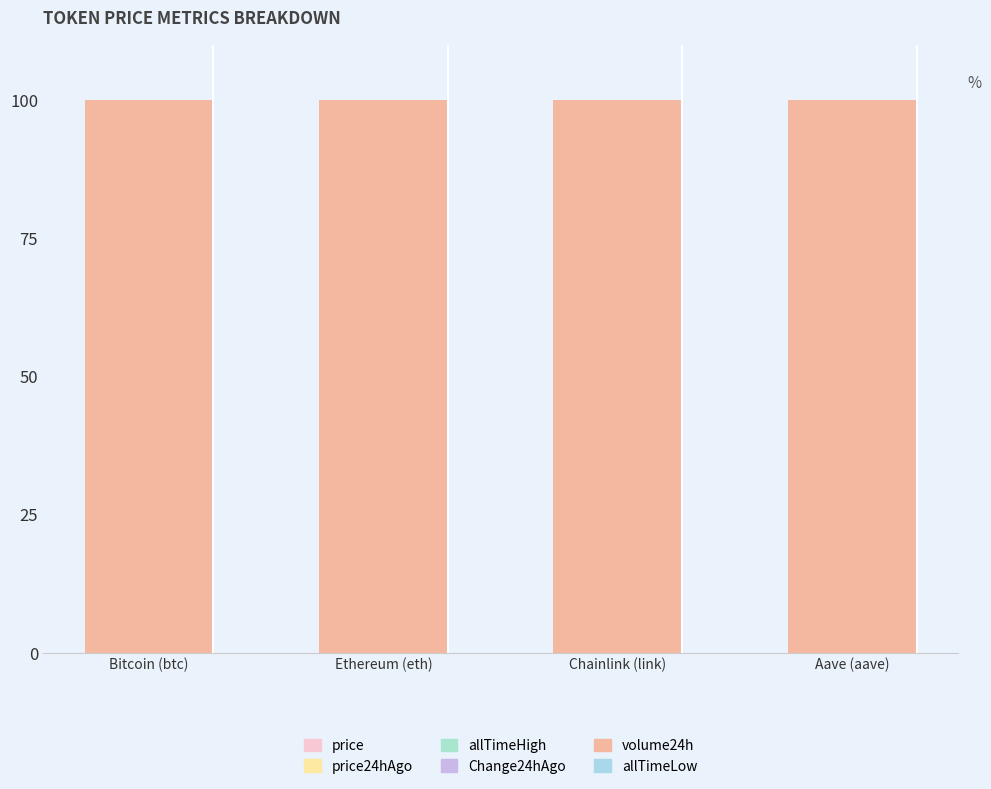

The value of allTimeLow at Chainlink (link) is 0.0. True or false?

True